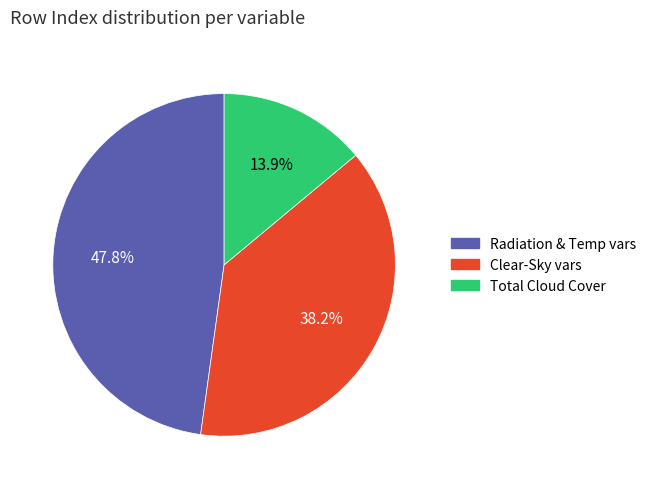

Which slice is the smallest?

Total Cloud Cover